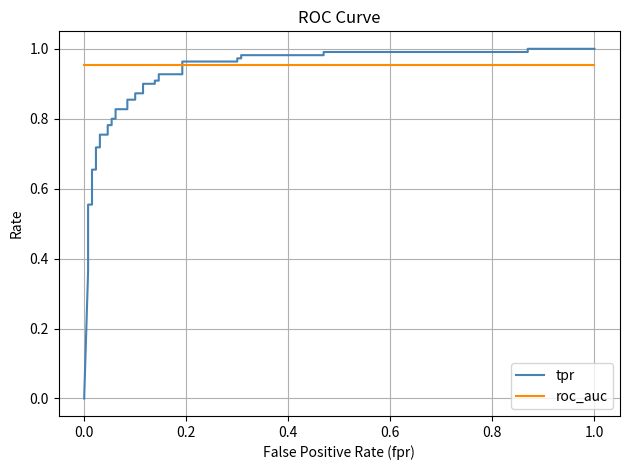

List the series in order of their peak value, highest first.

tpr, roc_auc